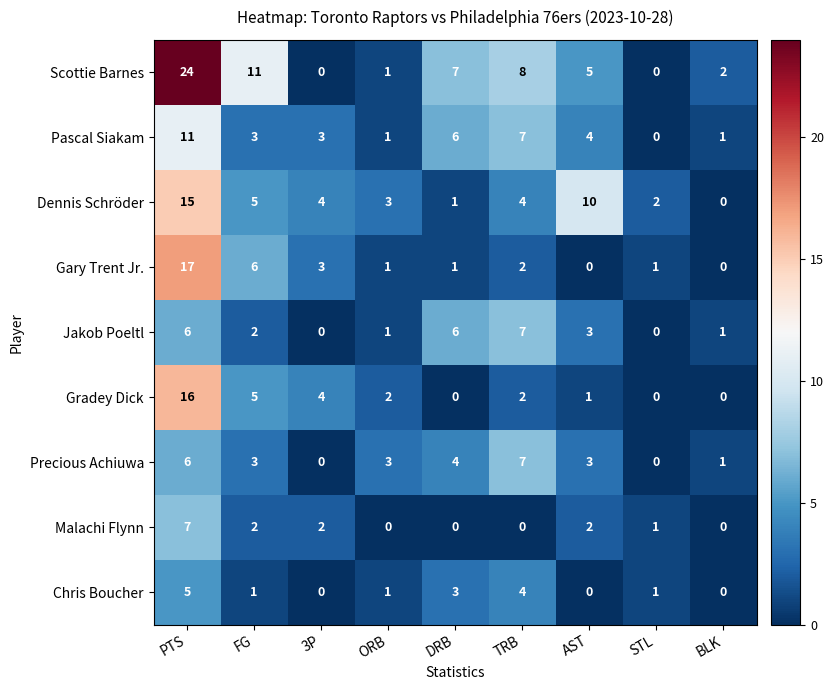

Between AST and BLK, which series saw the biggest shift?

Dennis Schröder